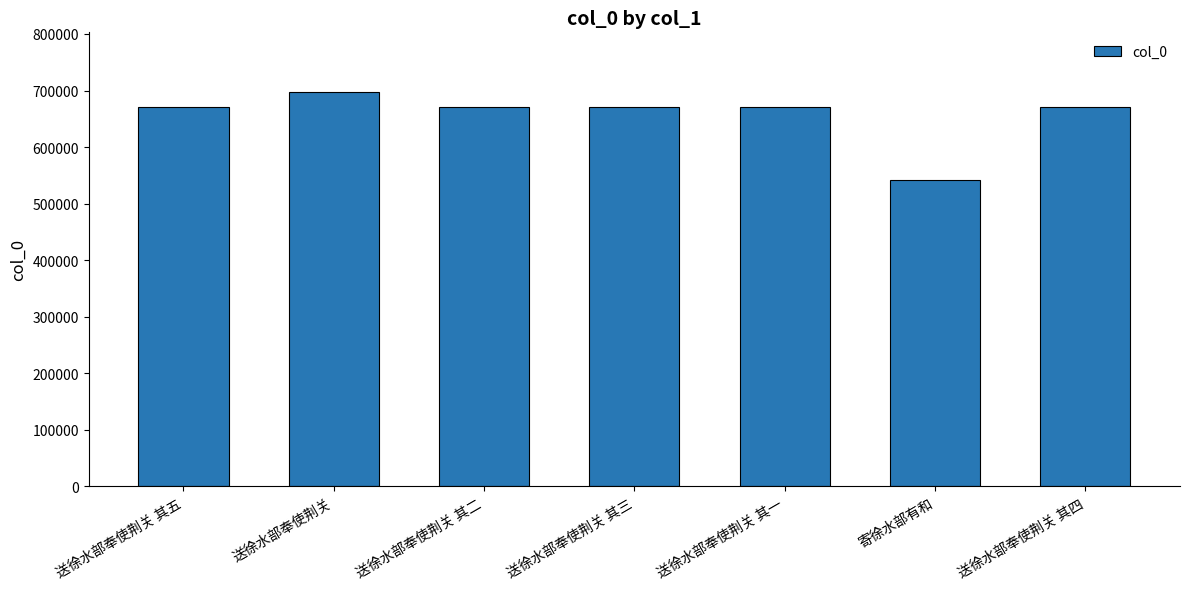

At which category does the chart reach its minimum across all series?

寄徐水部有和